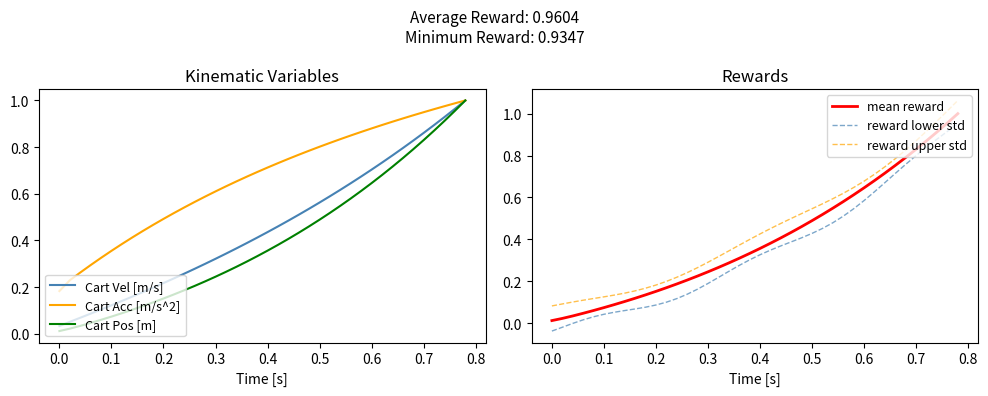

Is the value of Cart Pos [m] at 0.0 greater than the value of Cart Vel [m/s] at 0.0?

No